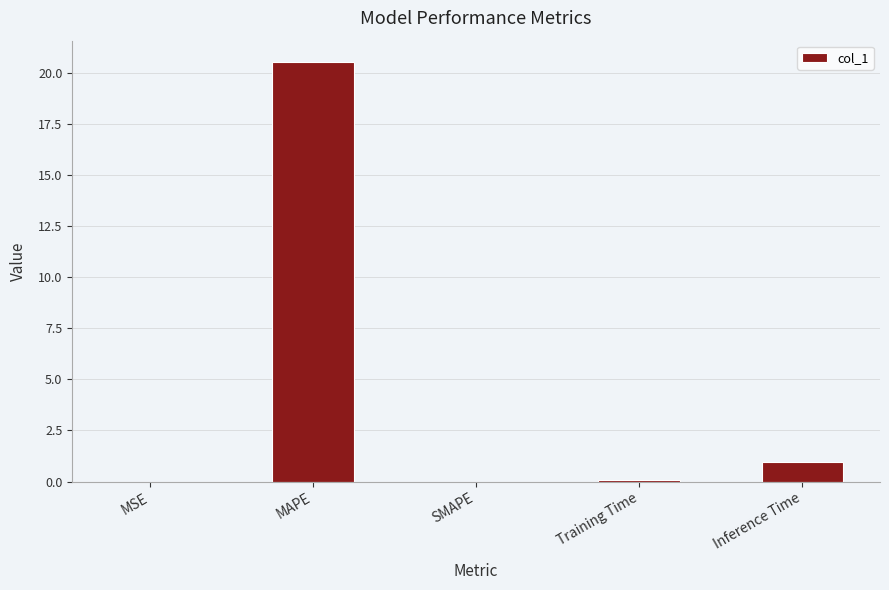

The value at MAPE is 27.3. True or false?

False